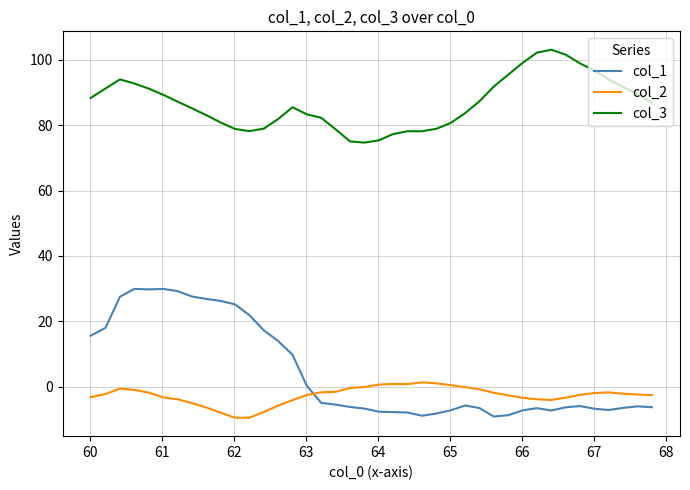

Which series has the largest total across all categories?

col_3